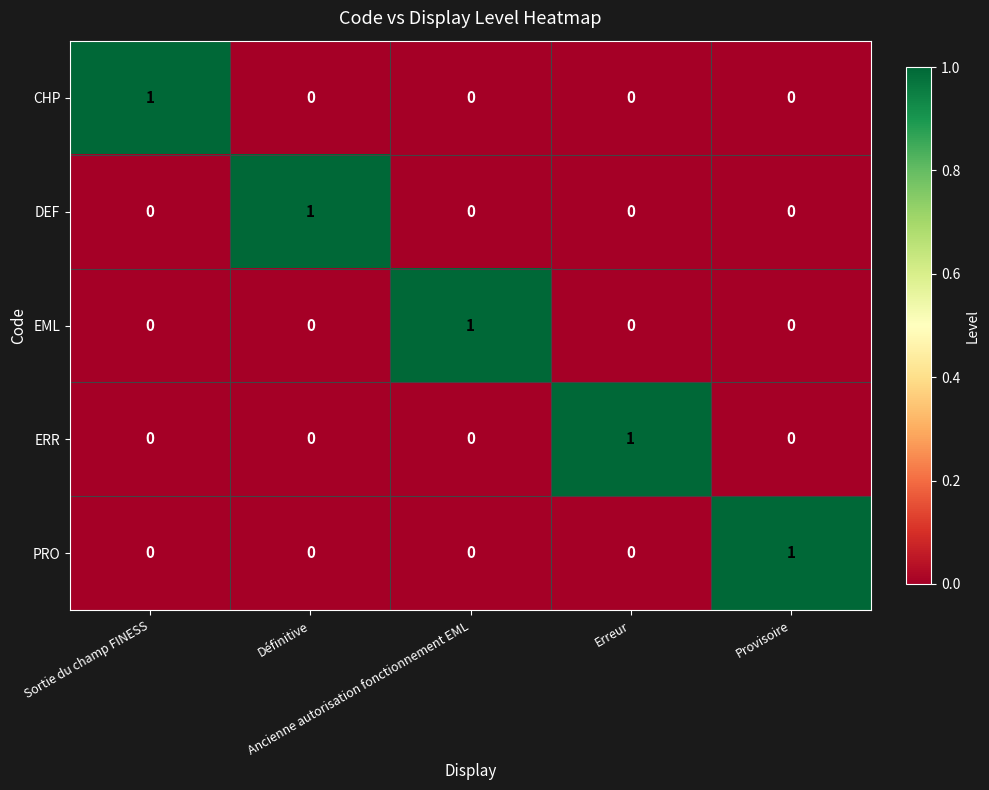

What is the maximum value shown in the chart?

1